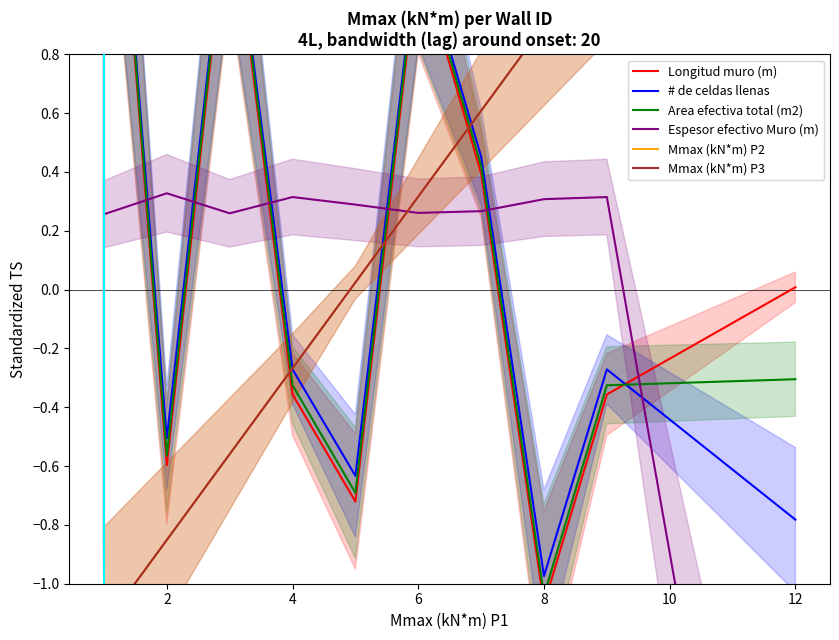

How many negative values does the Espesor efectivo Muro (m) series have?

1